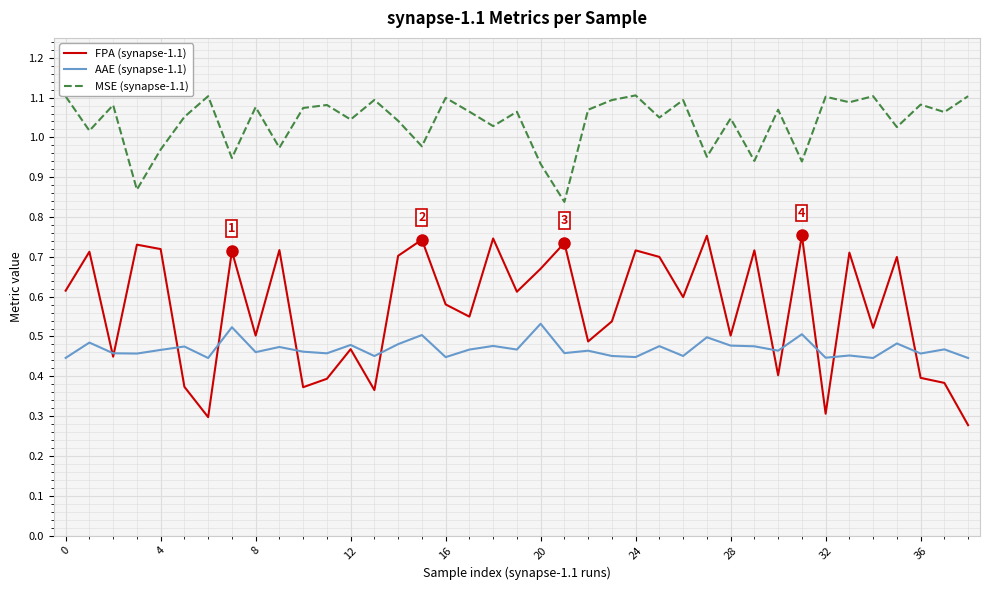

In AAE (synapse-1.1), how many points are lower than both neighbors (excluding endpoints)?

14